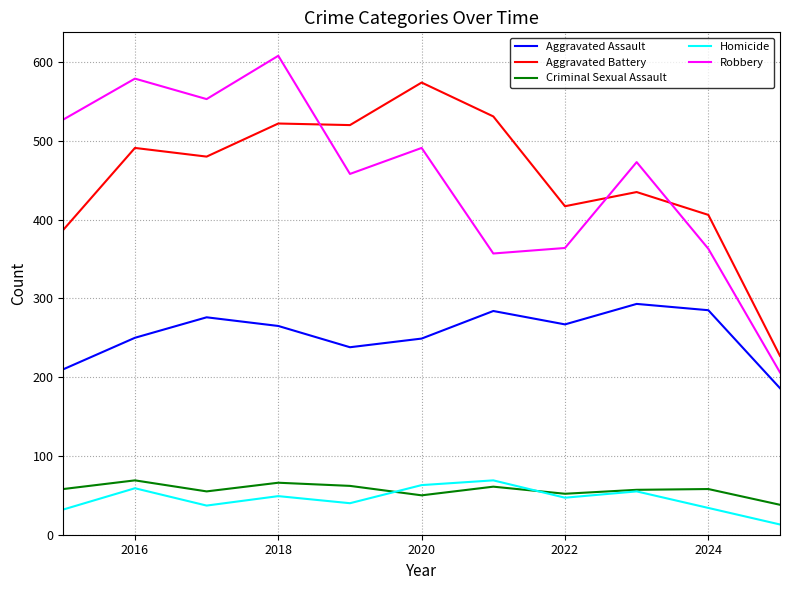

Which series has the largest range (max minus min)?

Robbery